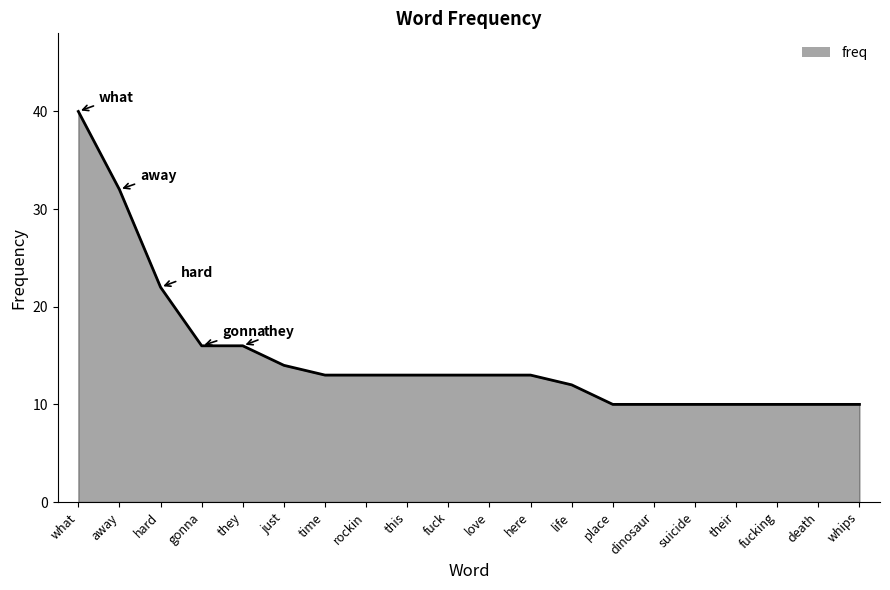

What is the value of the 11th point from the left?

13